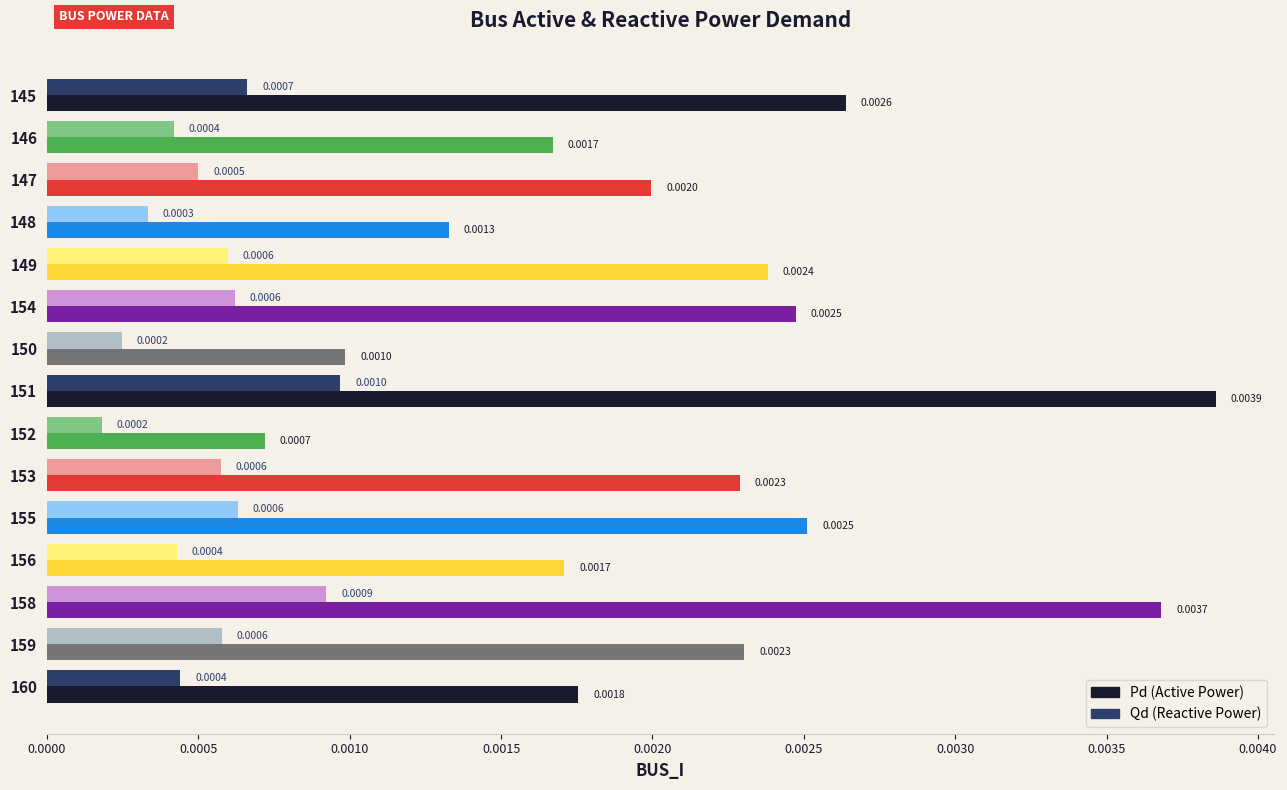

At which category is the sum across all series the highest?

151